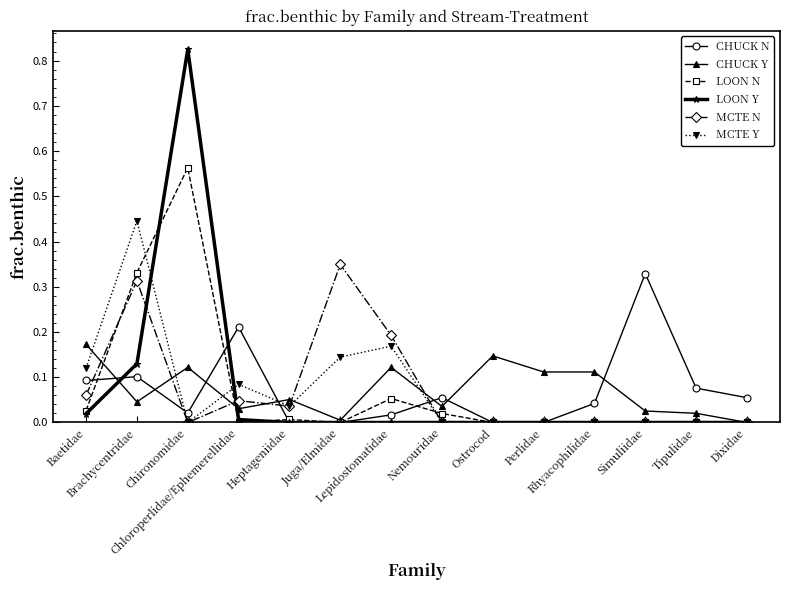

Which series changed the most between Lepidostomatidae and Perlidae?

MCTE N